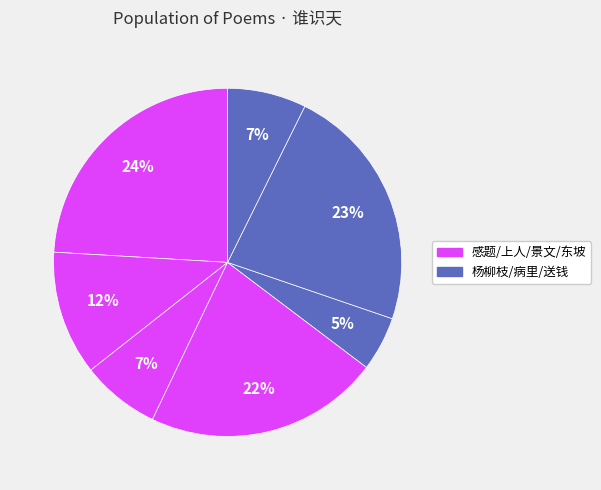

How many slices are in this pie chart?

7